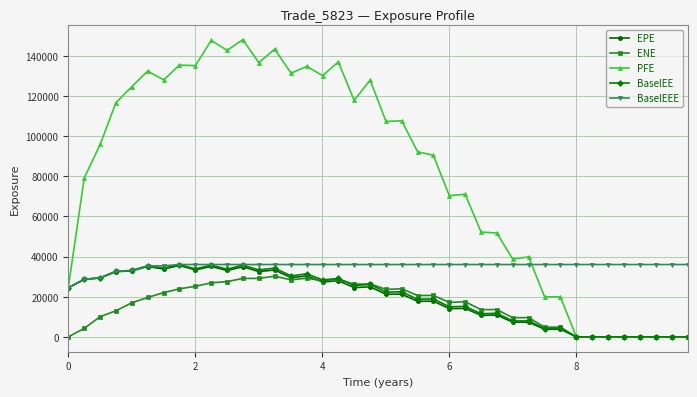

How many lines are shown in the chart?

5